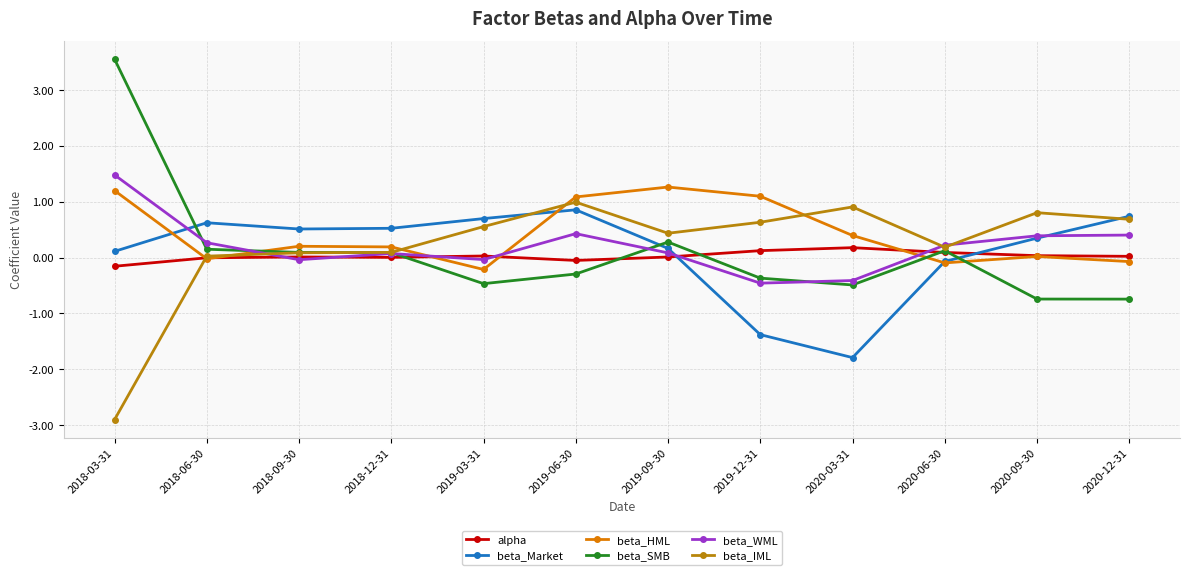

Rank the series by their maximum value, from highest to lowest.

beta_SMB, beta_WML, beta_HML, beta_IML, beta_Market, alpha